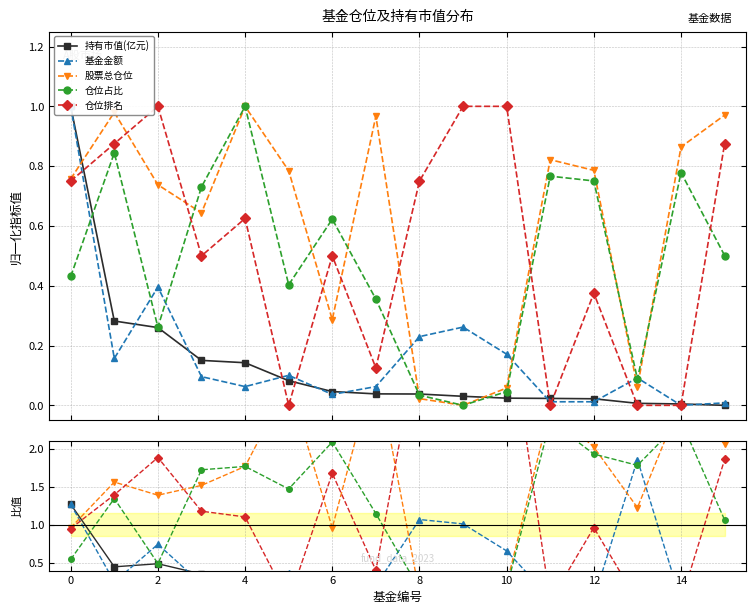

Which series has the largest range (max minus min)?

仓位排名